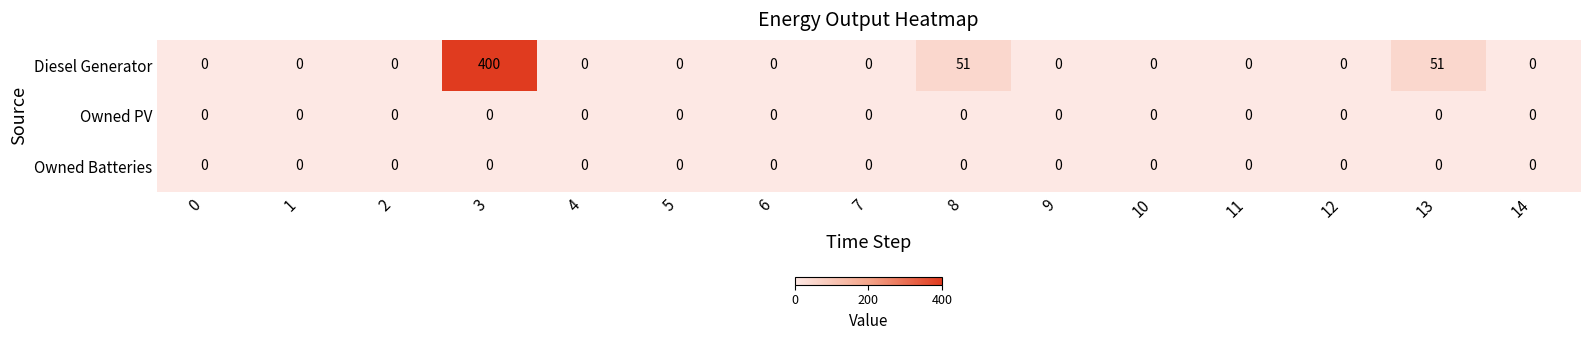

Is the value of Diesel Generator at 3 greater than the value of Owned PV at 10?

Yes